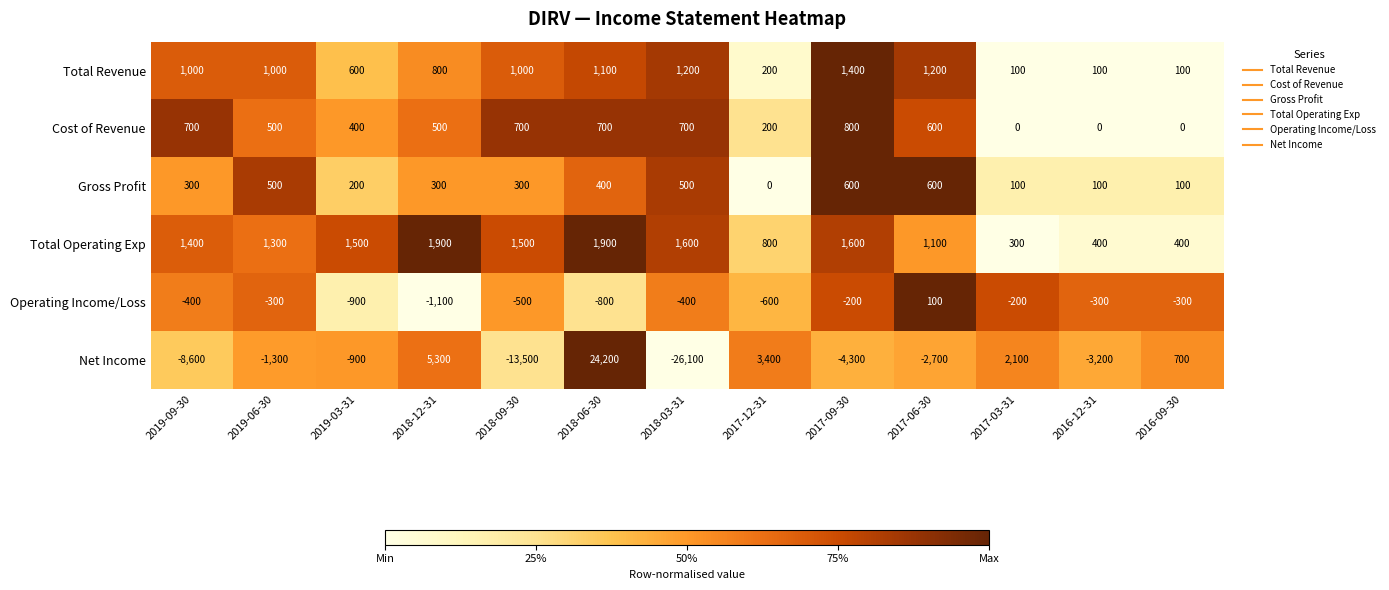

Which series has the largest total across all categories?

Total Operating Exp